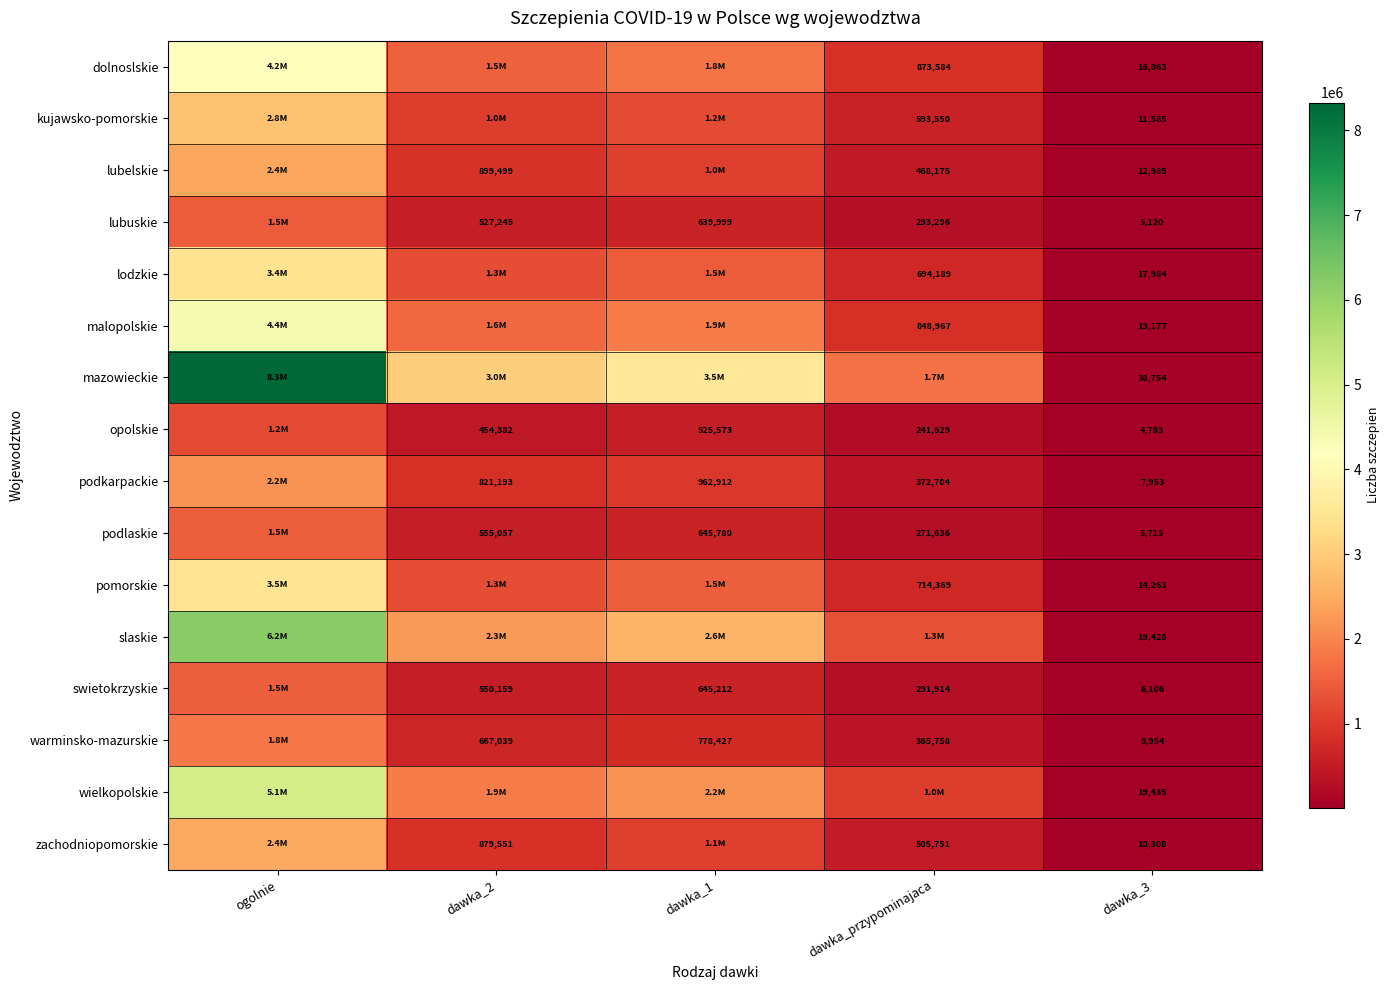

Between dawka_2 and dawka_przypominajaca, which is larger?

dawka_2